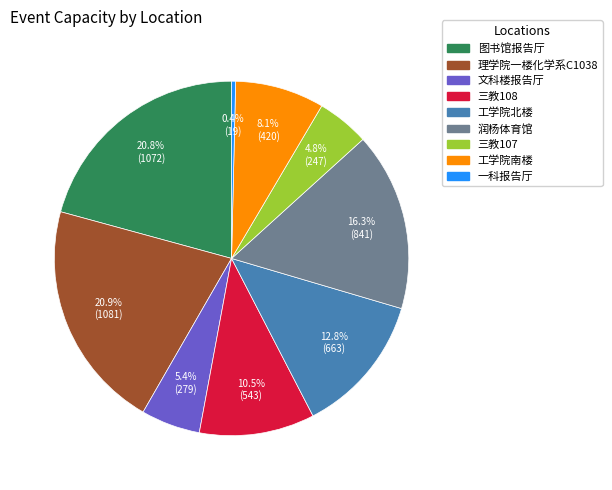

Does any single category account for the majority?

No